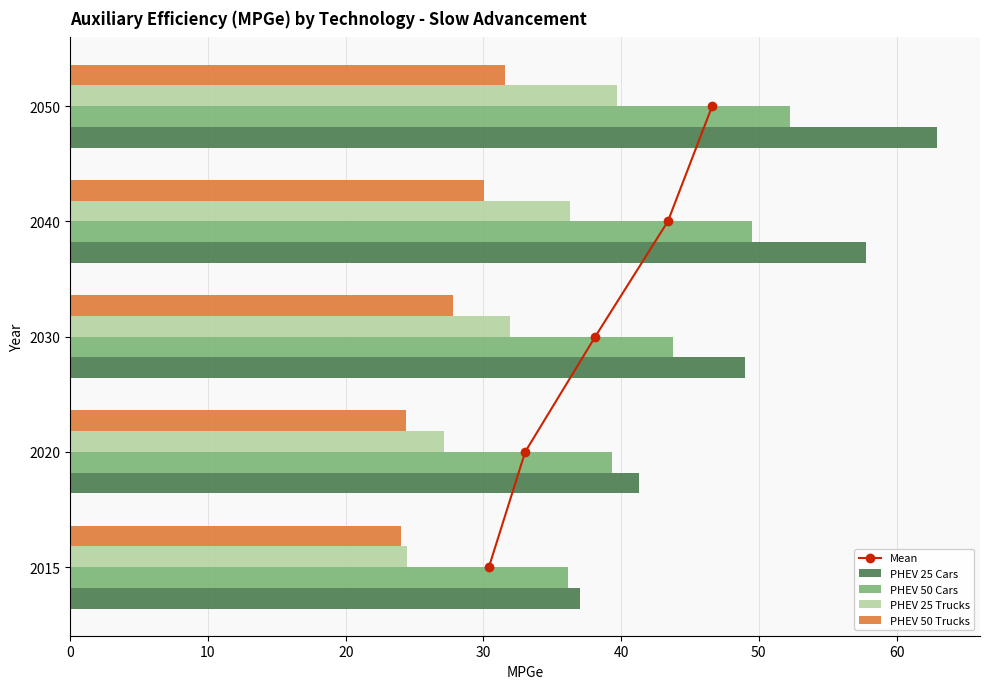

Which series has the largest range (max minus min)?

PHEV 25 Cars